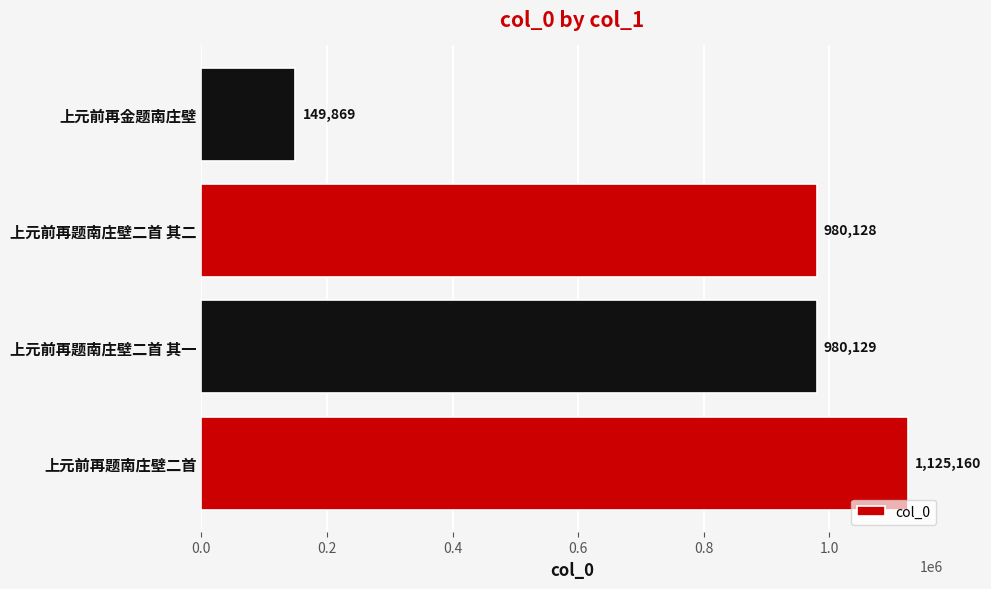

List the labels in order of value, smallest first.

上元前再金题南庄壁, 上元前再题南庄壁二首 其二, 上元前再题南庄壁二首 其一, 上元前再题南庄壁二首